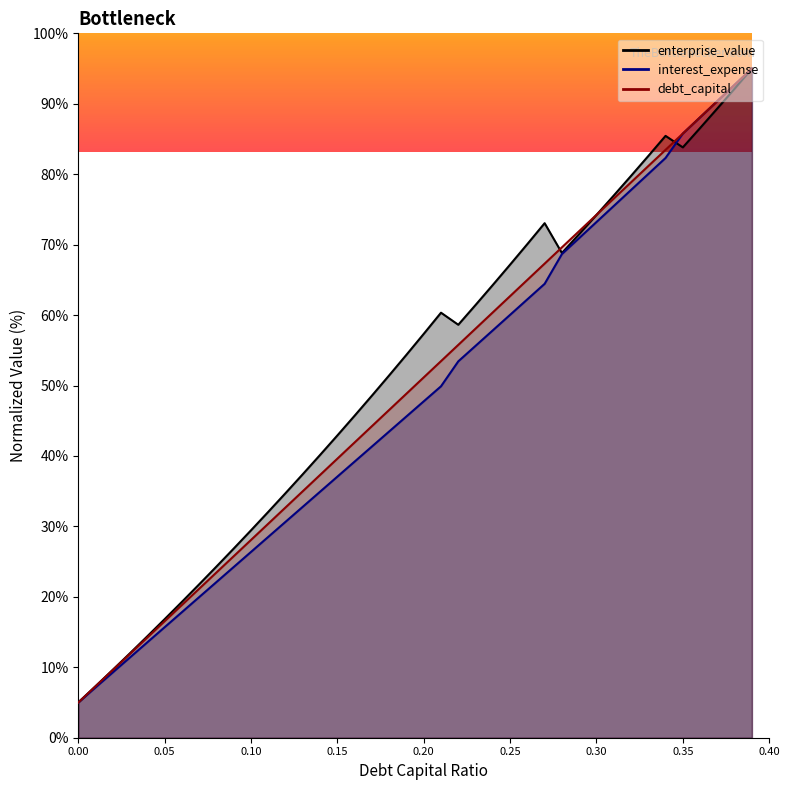

After their last crossing, which series has the higher values: interest_expense or enterprise_value?

interest_expense